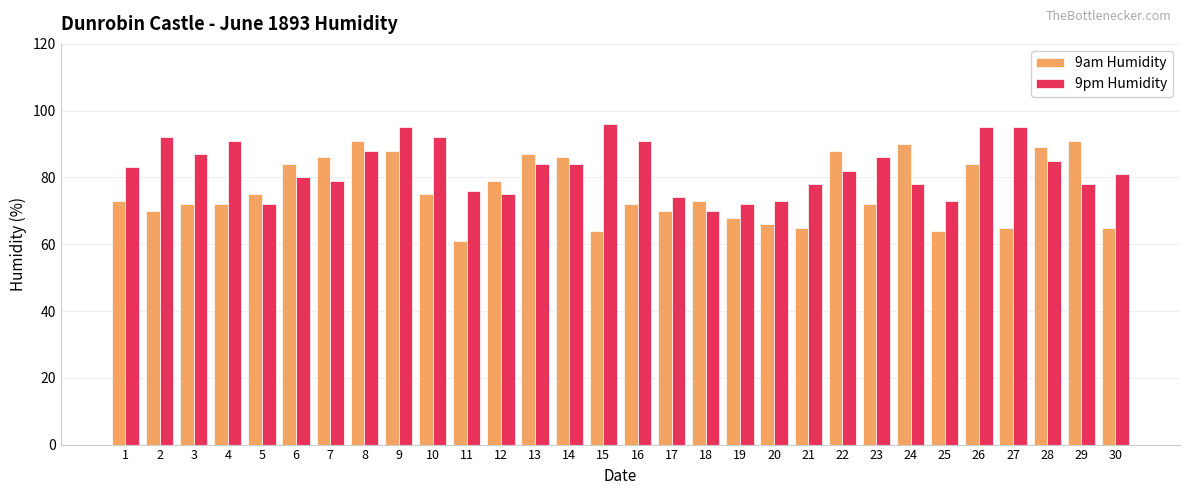

What is the average value of the 9am Humidity series?

76